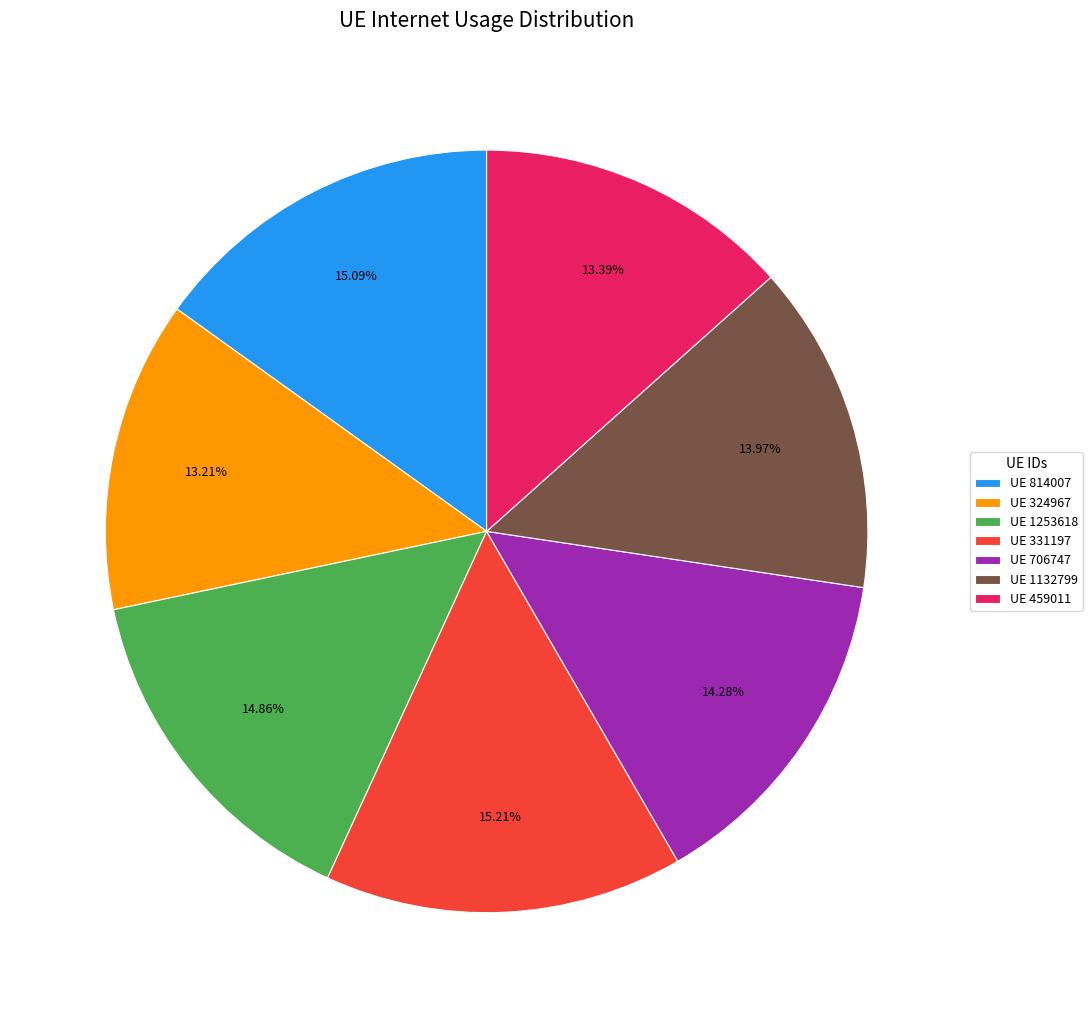

Combined, do UE 459011 and UE 1132799 account for over 50%?

No